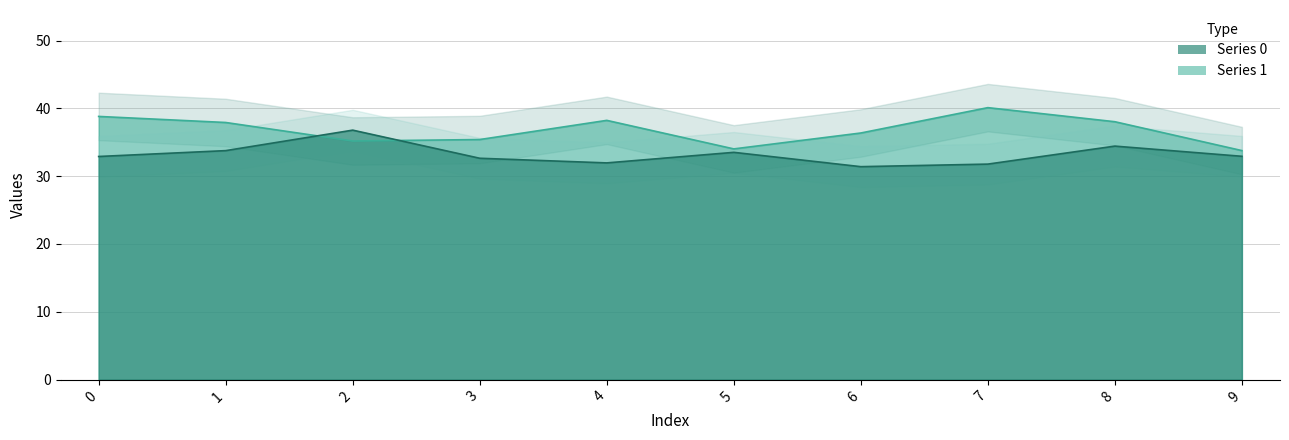

Rank the series by their average value, from lowest to highest.

0, 1